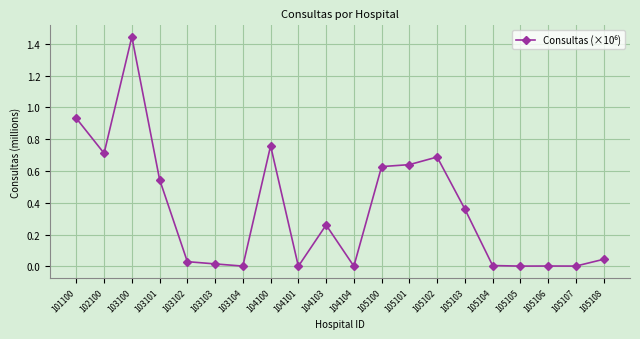

How many categories are shown in the chart?

20